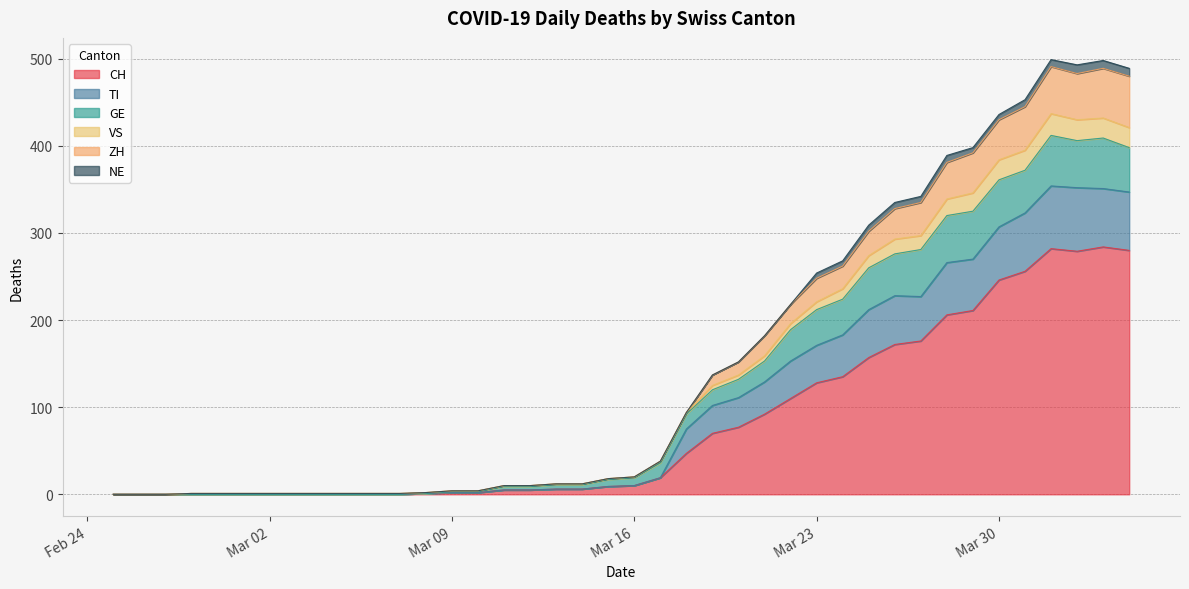

Does the chart have visible grid lines?

Yes